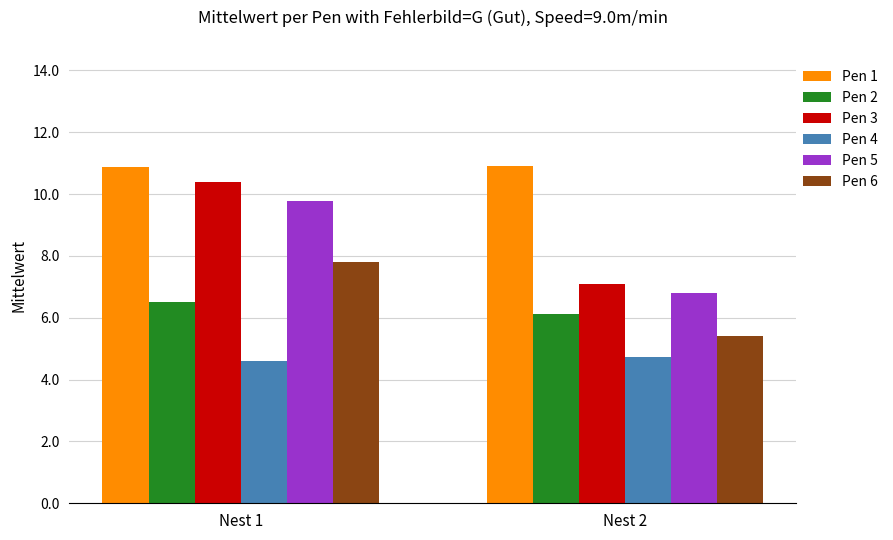

Reading right to left, list all the values displayed in this chart.

Pen 1: 10.9	10.9
Pen 2: 6.1	6.5
Pen 3: 7.1	10.4
Pen 4: 4.7	4.6
Pen 5: 6.8	9.8
Pen 6: 5.4	7.8